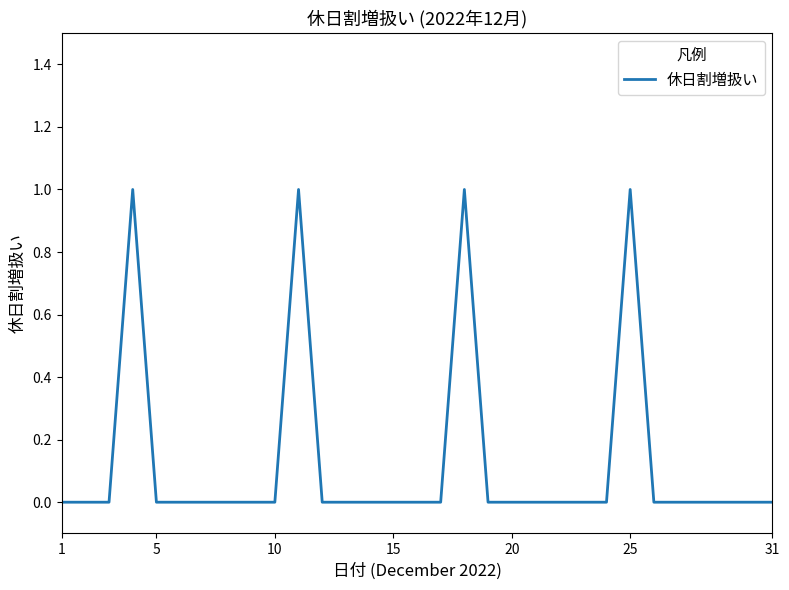

What is the greatest value displayed?

1